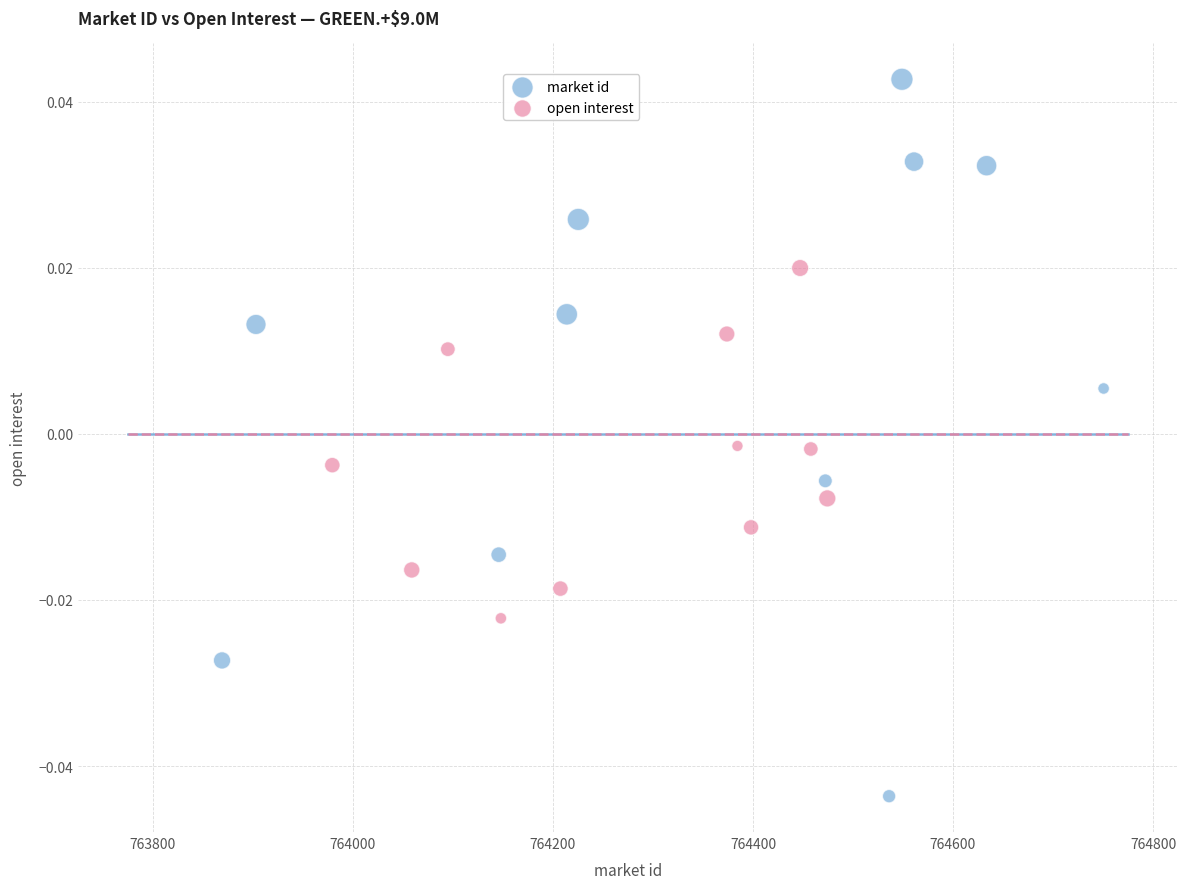

Which series contains the highest Y value?

market id